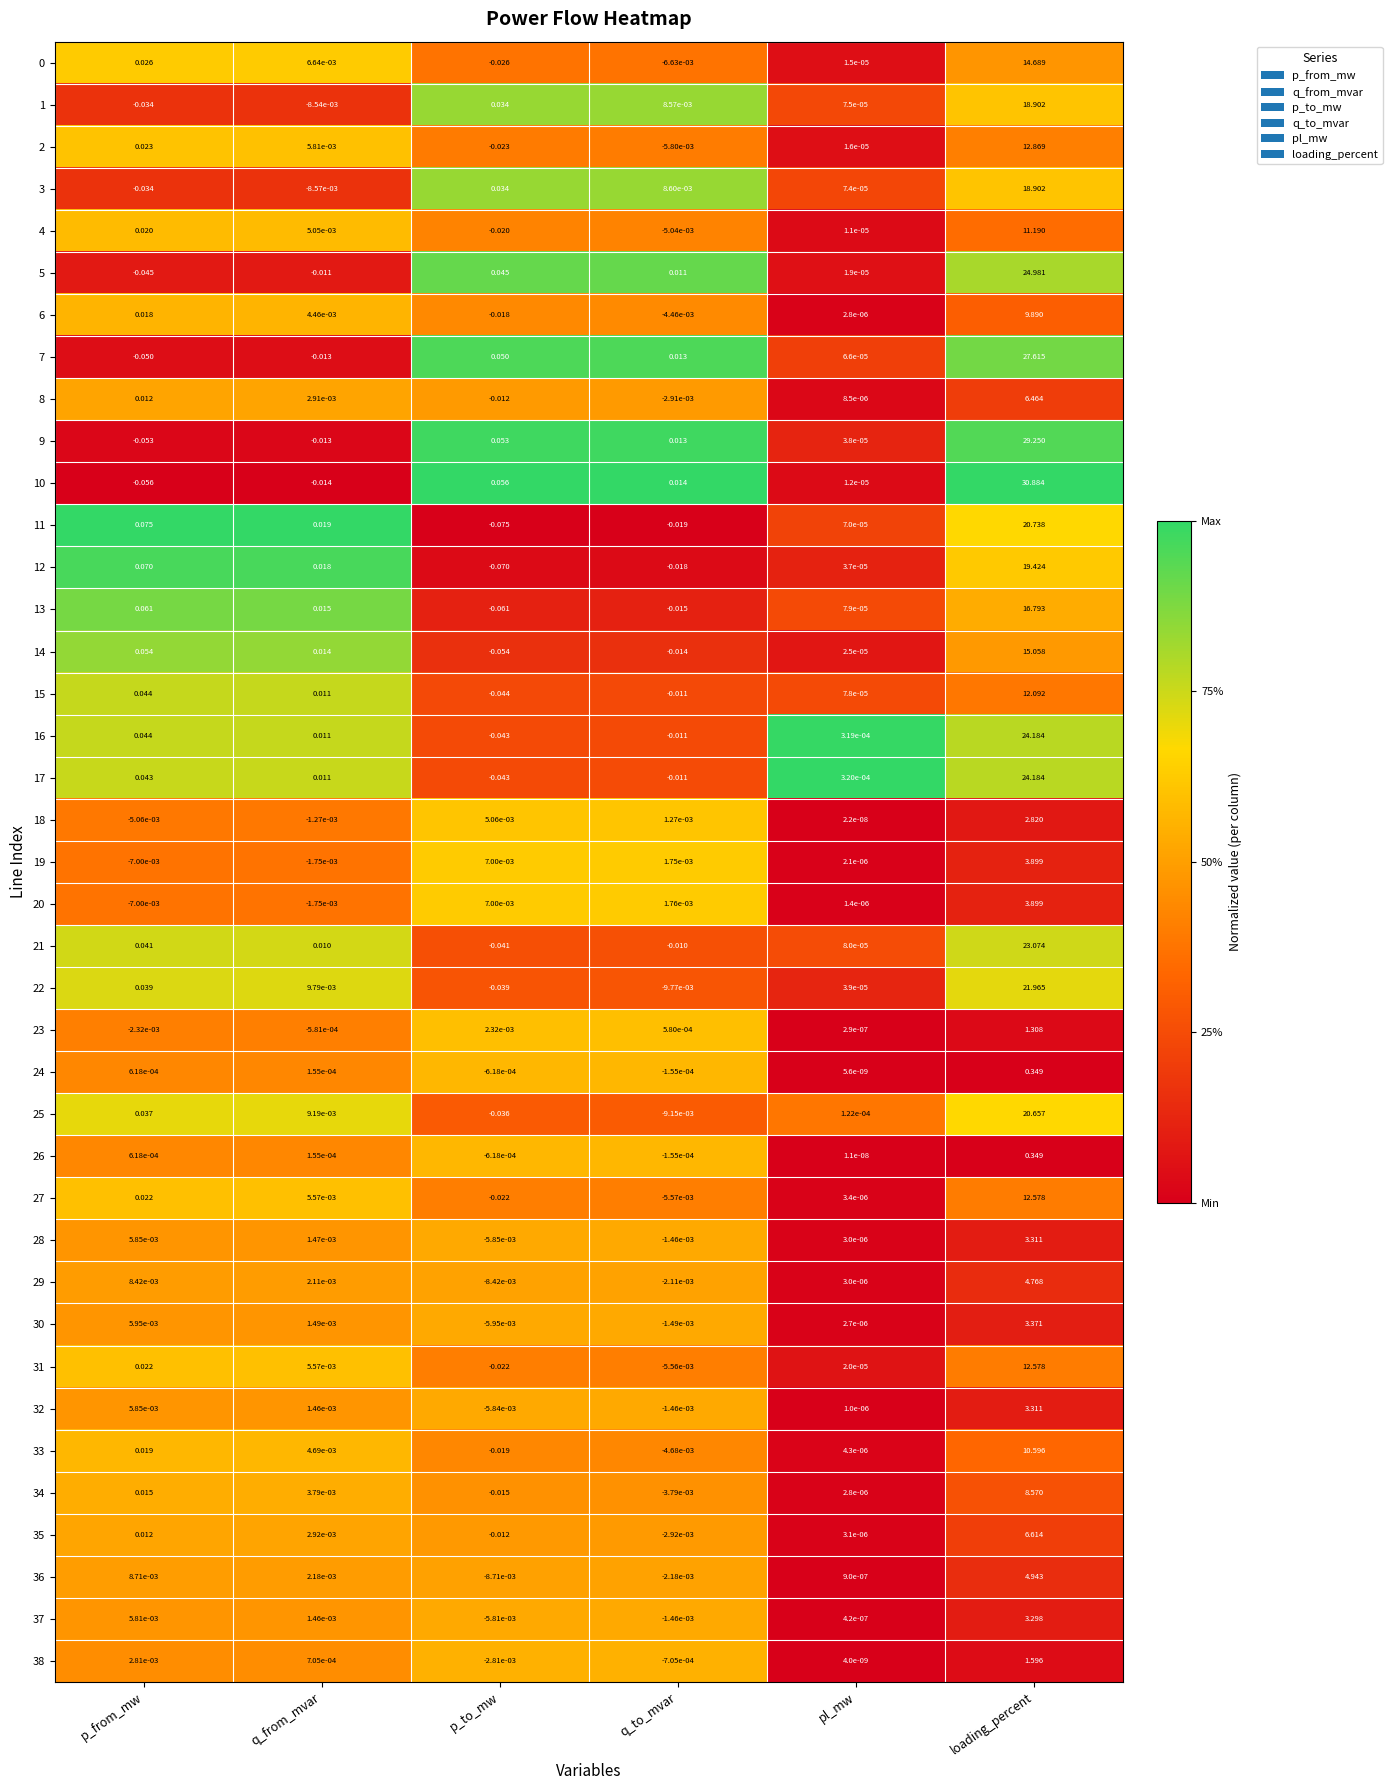

At which label does 38 first exceed 0?

p_from_mw